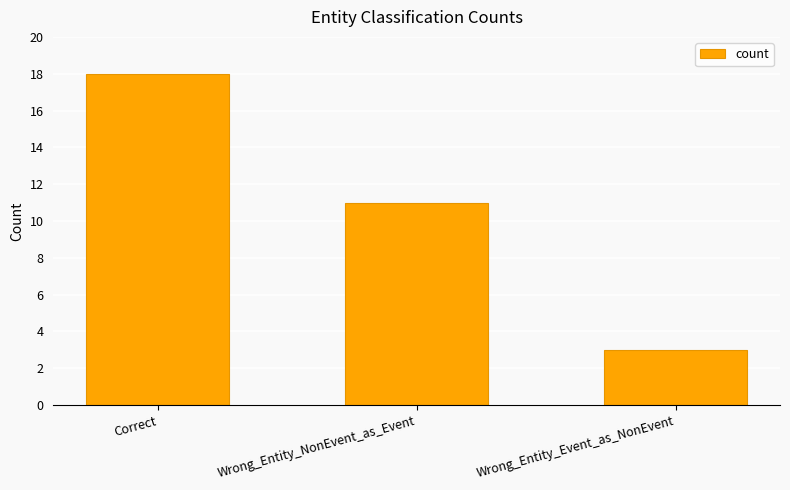

Are the bars grouped side by side (vs. stacked)?

No